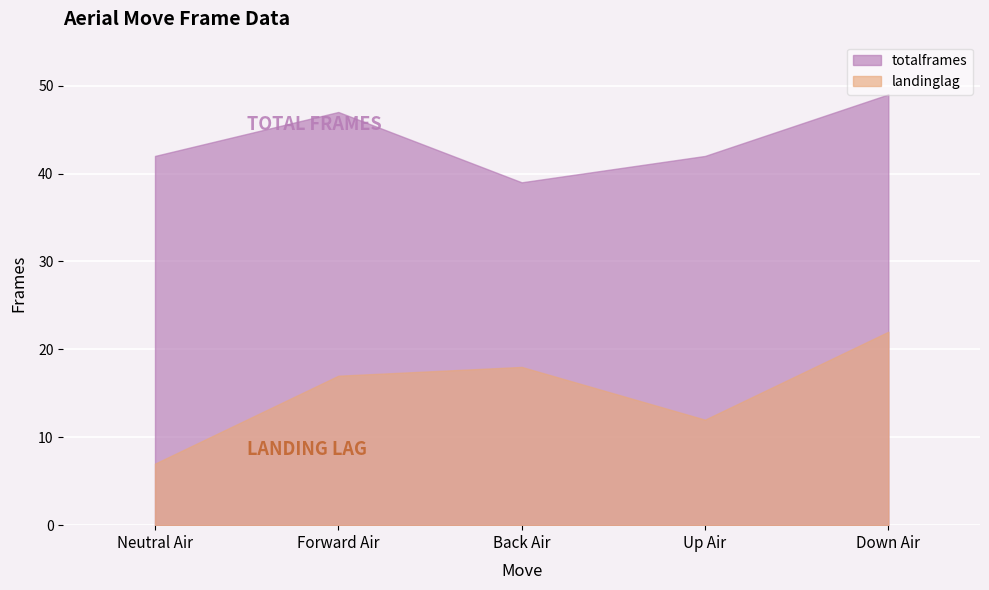

List the series in order of their peak value, highest first.

totalframes, landinglag